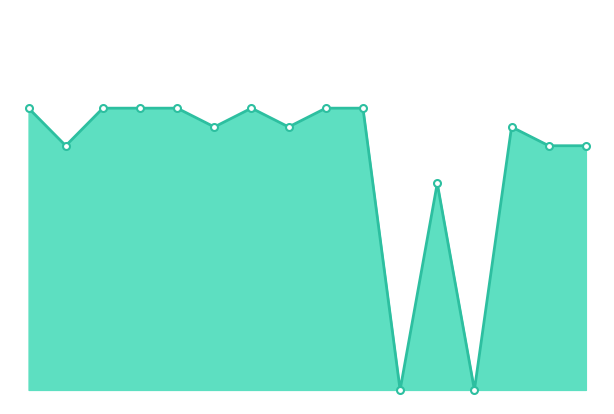

True or false: there are more than 0 points higher than both neighbors.

True